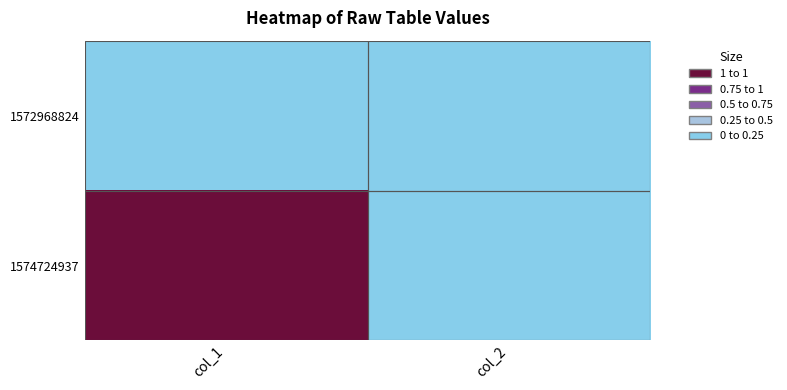

Count the number of categories in the chart.

2